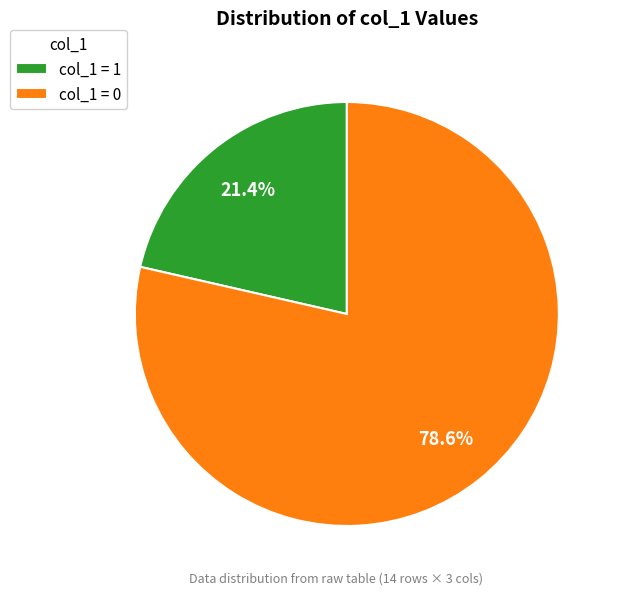

Which category accounts for the majority?

col_1 = 0